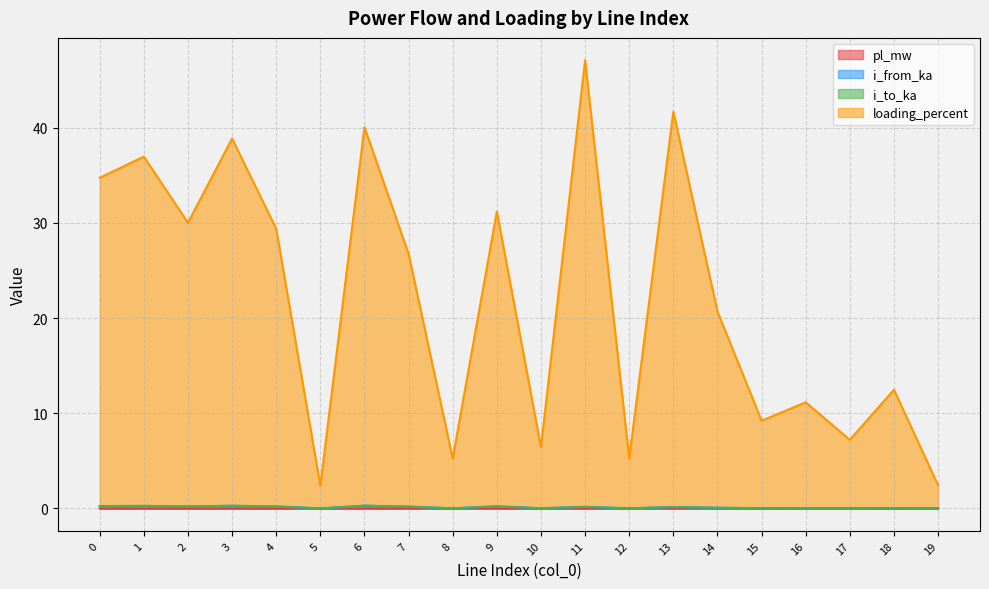

How many intersections are there between i_from_ka and i_to_ka?

10